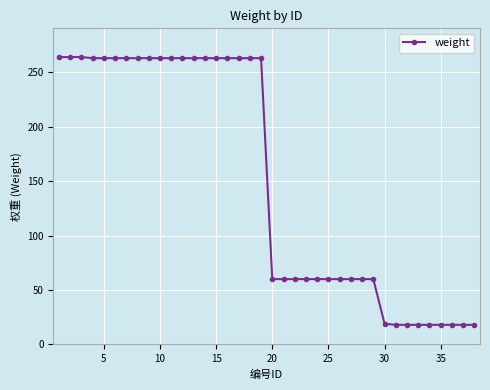

What is the difference between the second highest and second lowest values?

246